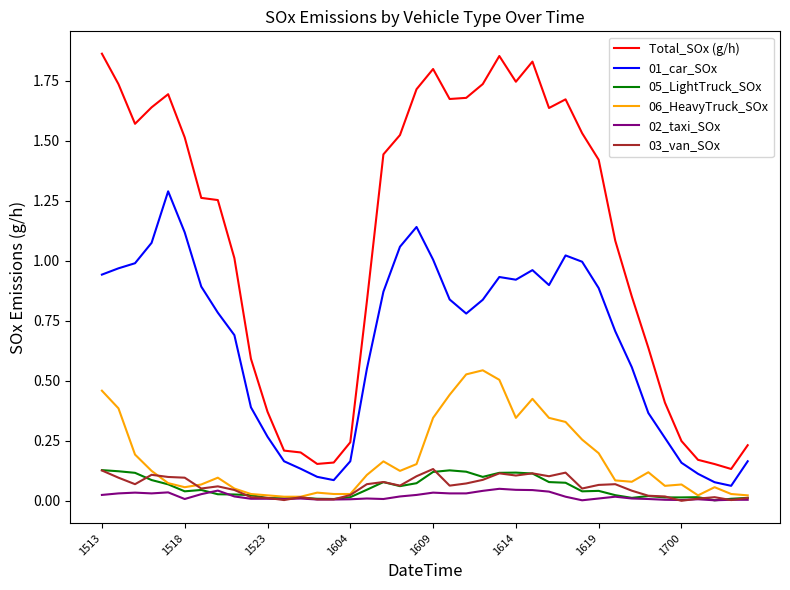

What is the sum of all Total_SOx (g/h) values?

43.5